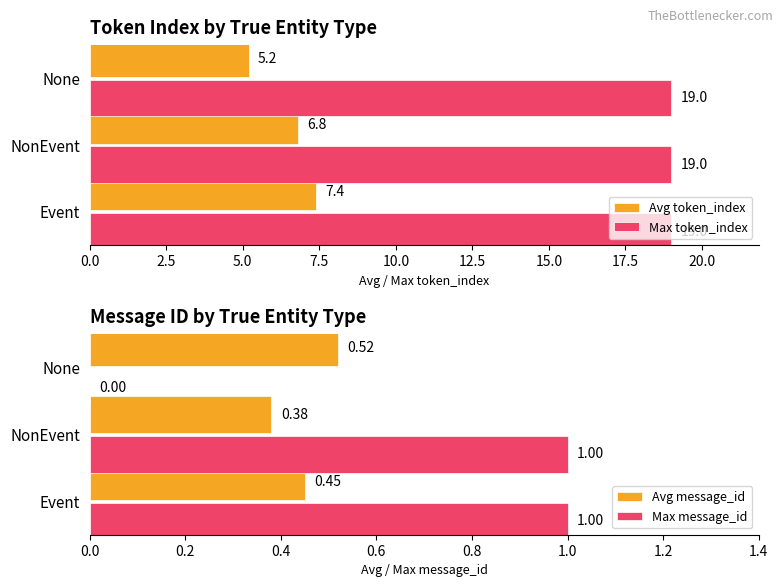

Is the value of Max token_index at NonEvent greater than the value of Avg token_index at NonEvent?

Yes